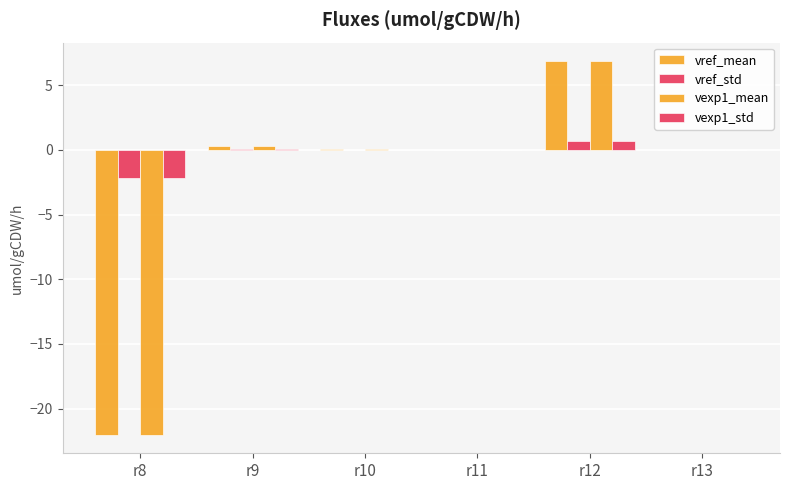

The vref_std series shows 0.0 at r9. True or false?

False